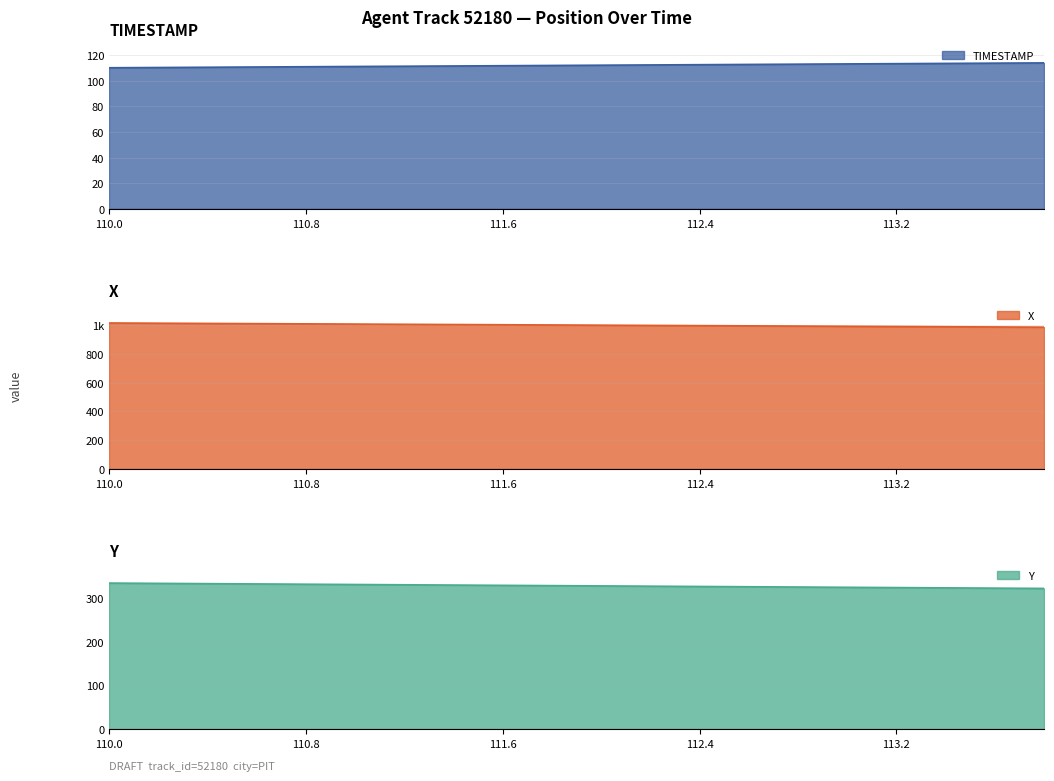

True or false: X and Y intersect in this chart.

False